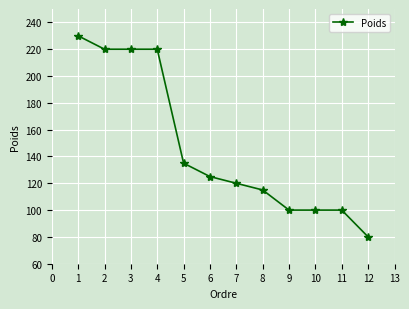

What is the difference between the maximum and second lowest values?

130